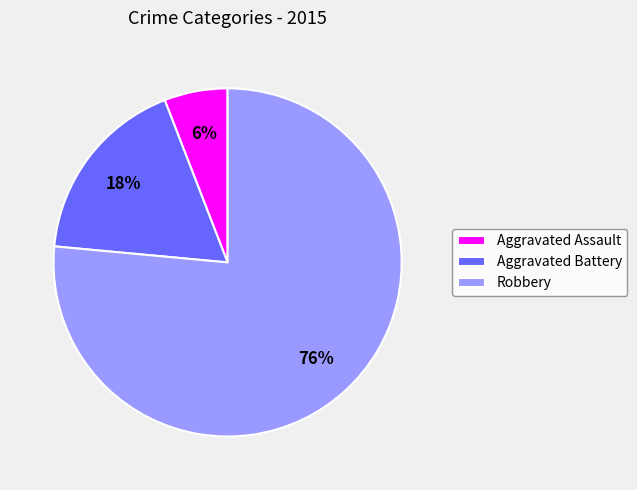

The Robbery slice represents 76% of the pie. True or false?

True